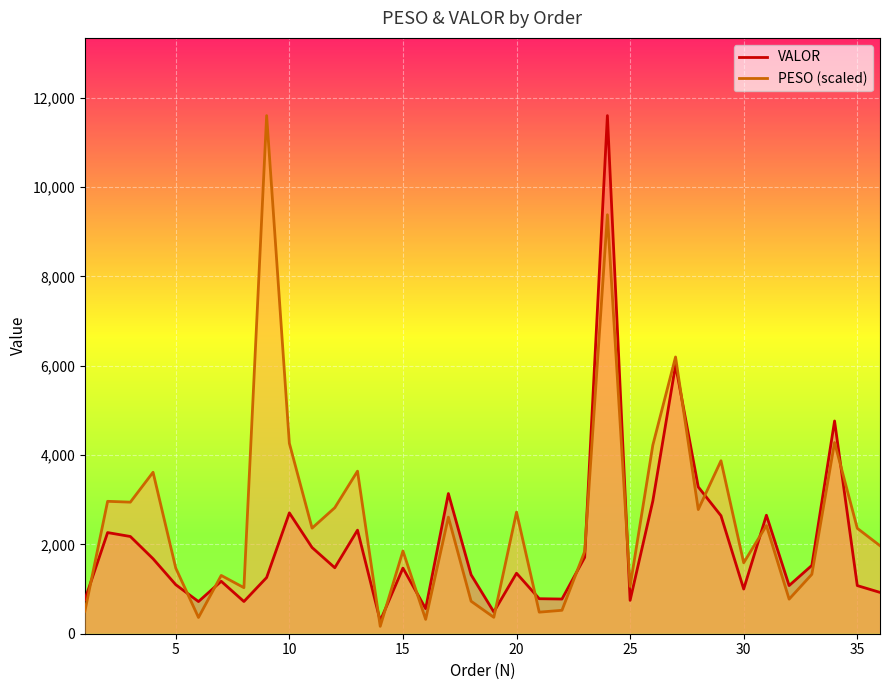

How many interior local valleys does the PESO (scaled) series have?

12